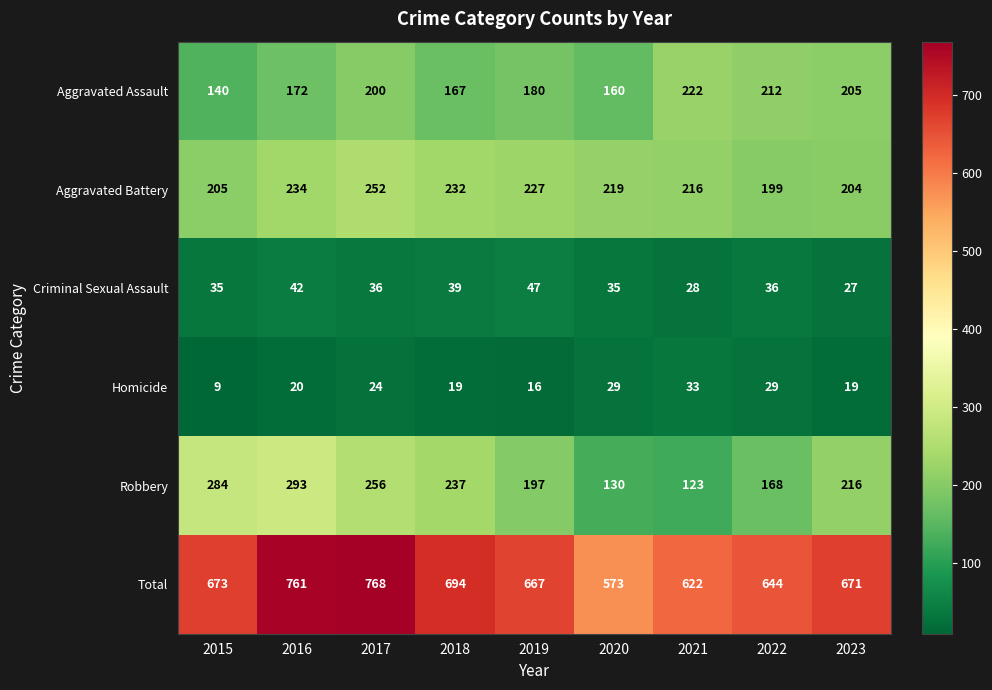

What is the average value of the Homicide series?

22